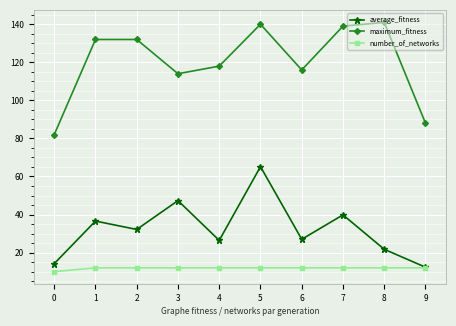

Is it true that maximum_fitness equals 88.0 at 9?

True